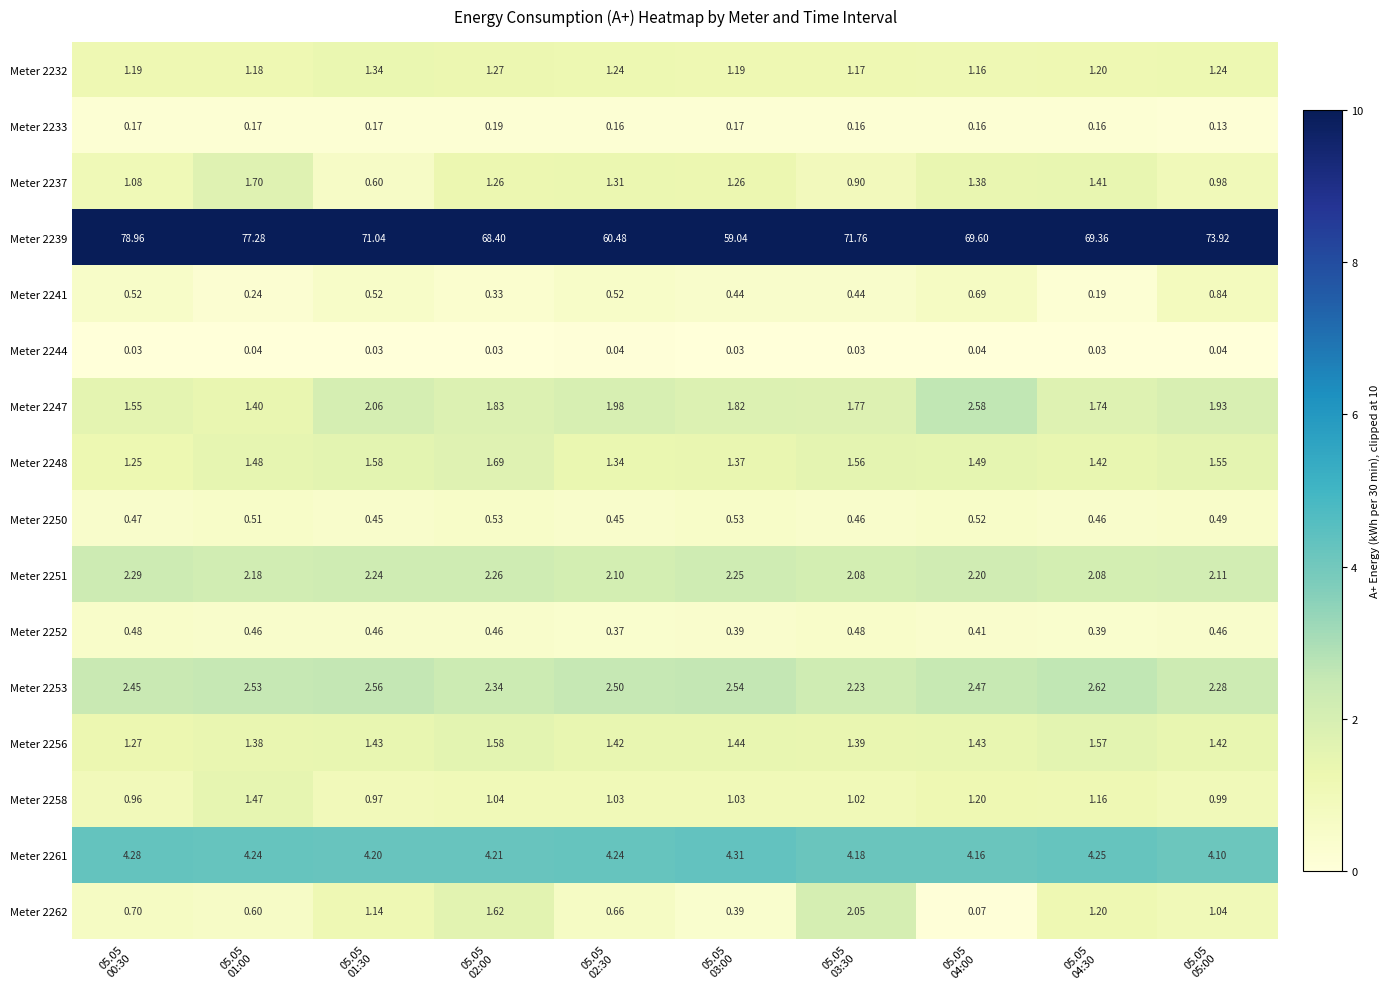

Rank the series at 05.05
02:30 from highest to lowest value.

Meter 2239, Meter 2261, Meter 2253, Meter 2251, Meter 2247, Meter 2256, Meter 2248, Meter 2237, Meter 2232, Meter 2258, Meter 2262, Meter 2241, Meter 2250, Meter 2252, Meter 2233, Meter 2244